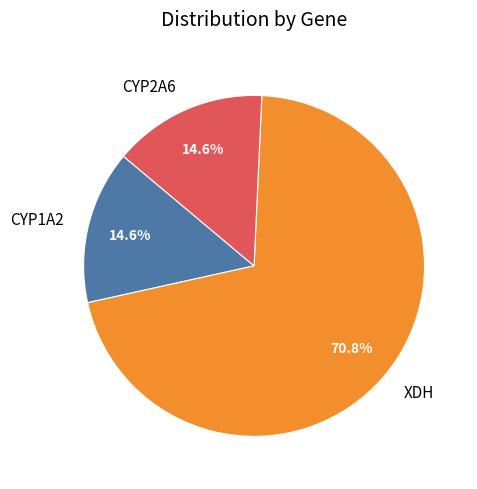

How much of the chart is everything except CYP2A6?

85.4%